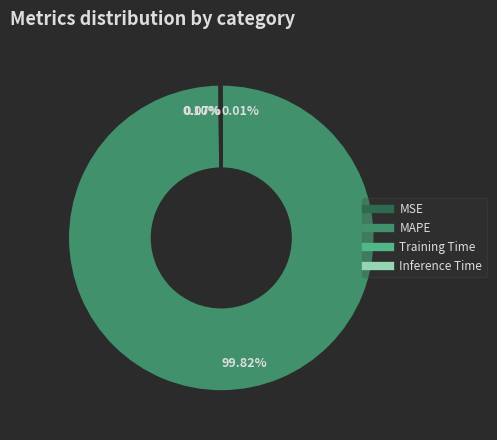

To the nearest percent, what is the difference between the largest and smallest slice percentages?

100%